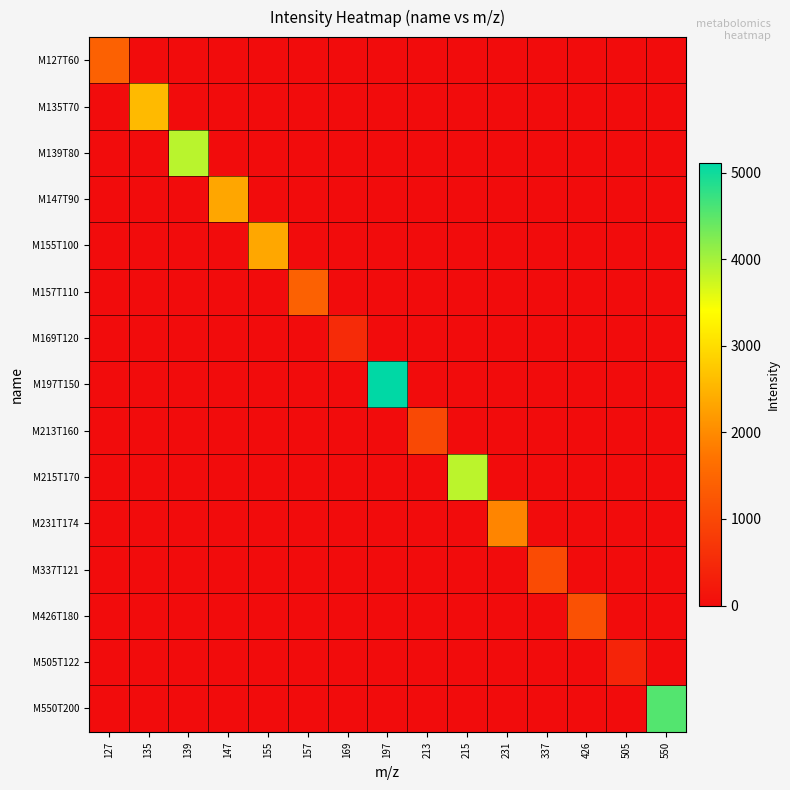

What is the total value across all series at 550?

4549.6